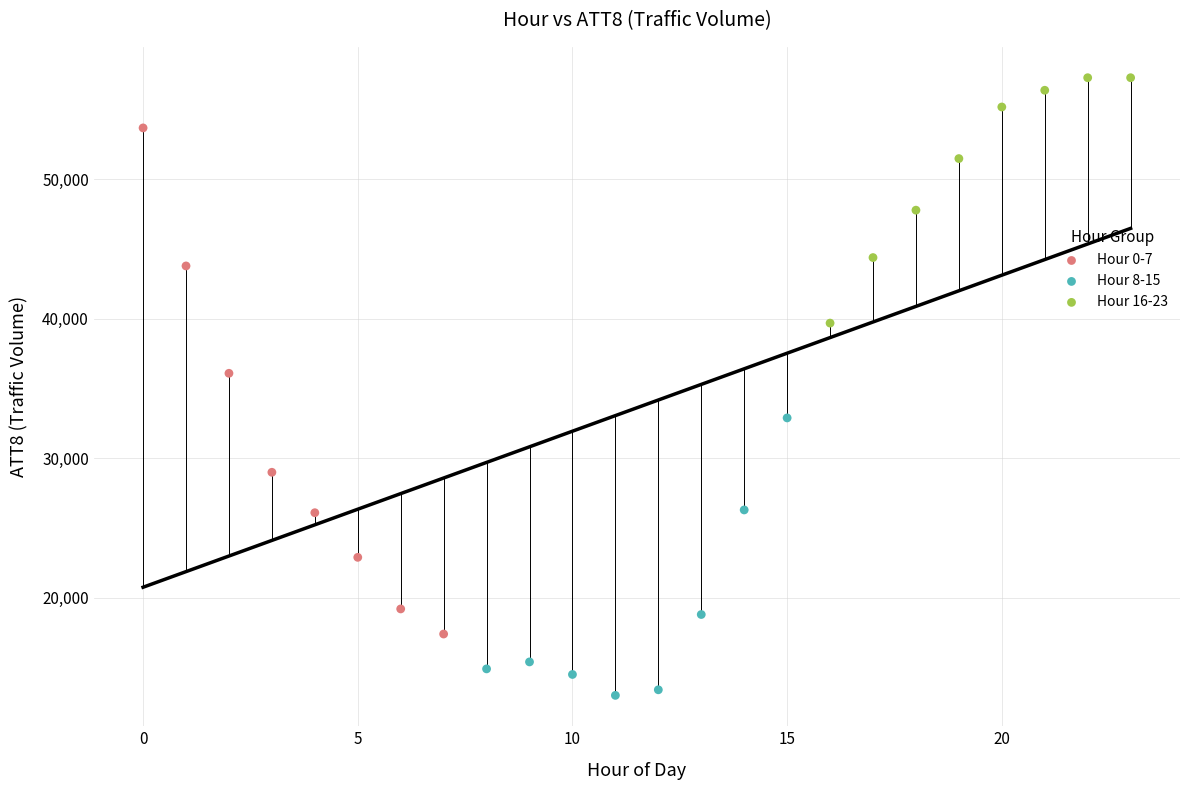

Which series reaches the maximum Y coordinate?

Hour 16-23